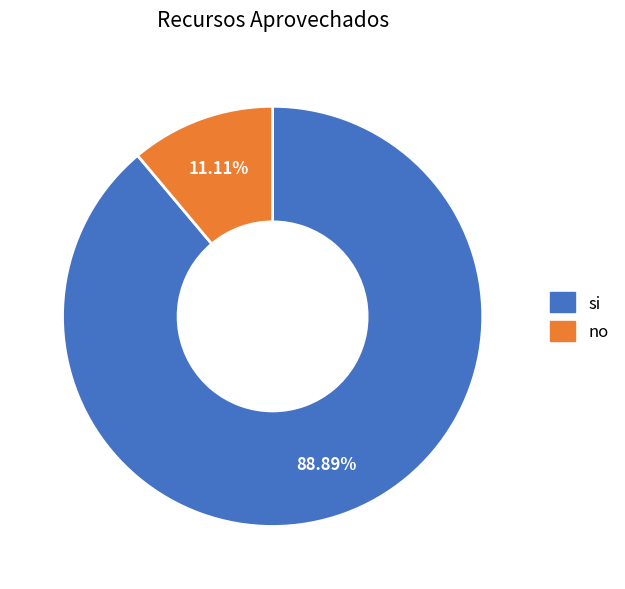

What percentage is the si slice, to the nearest percent?

89%